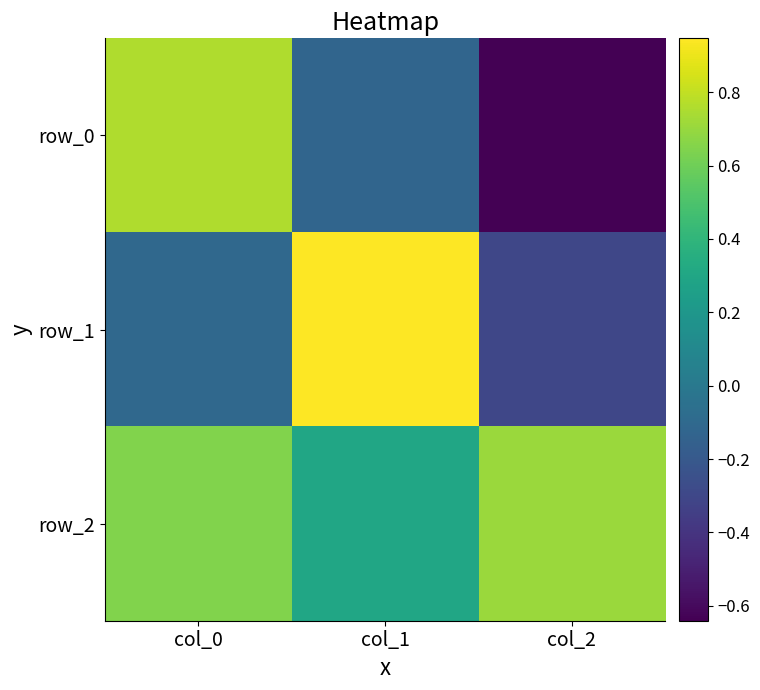

At how many categories does at least one series exceed 0?

3